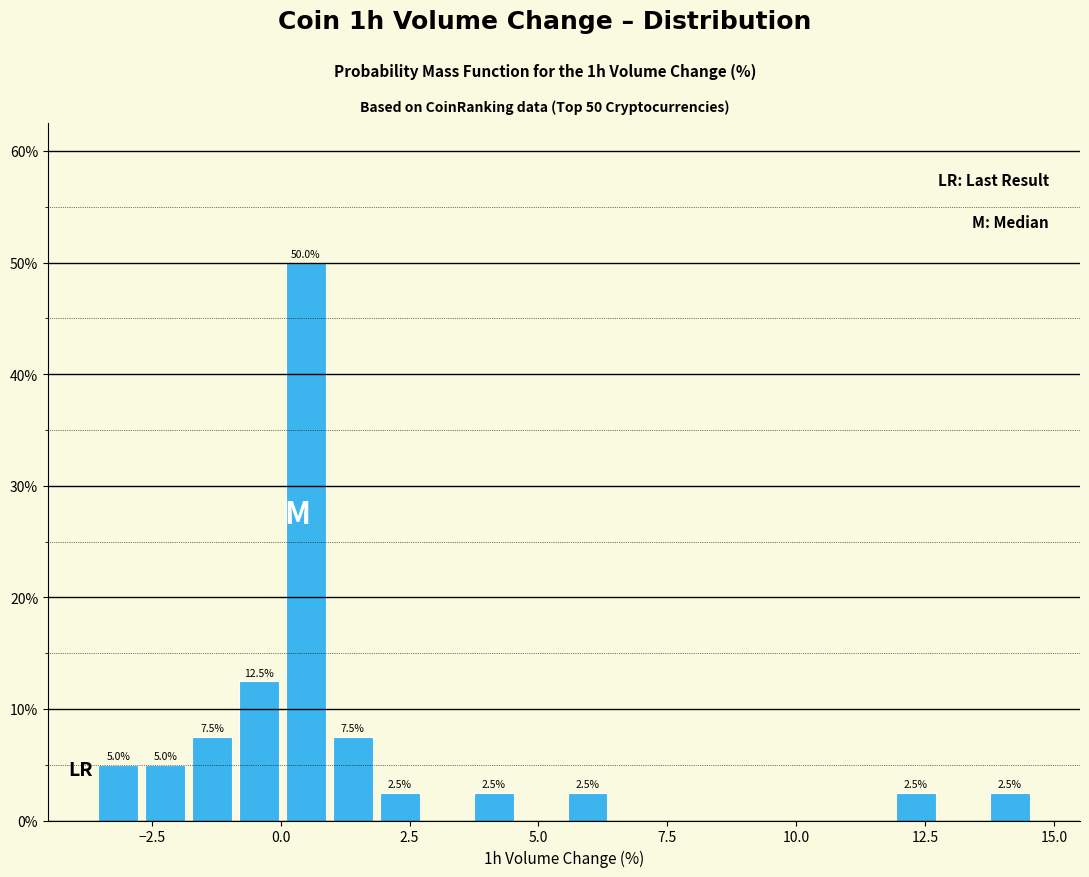

Read against the x-axis, roughly where is the centre of the tallest bar?

0.5